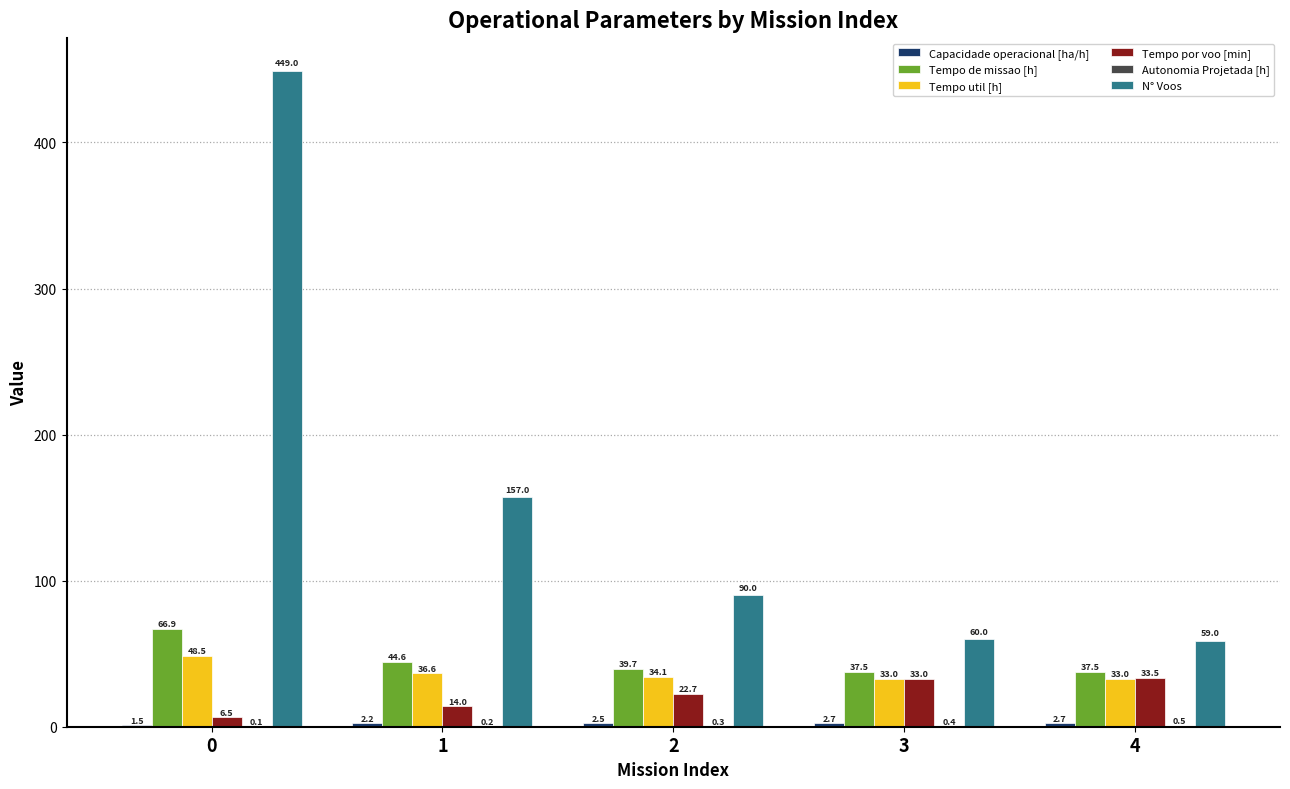

Between 0 and 2, which series saw the biggest shift?

N° Voos